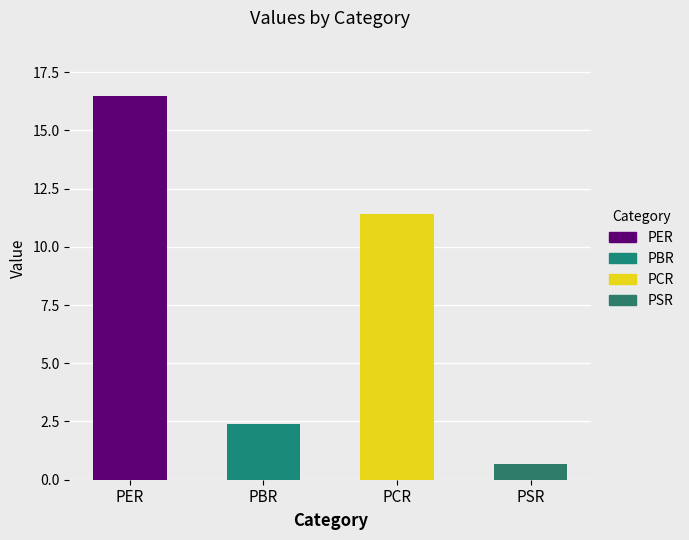

What value does the data have at PSR?

0.7